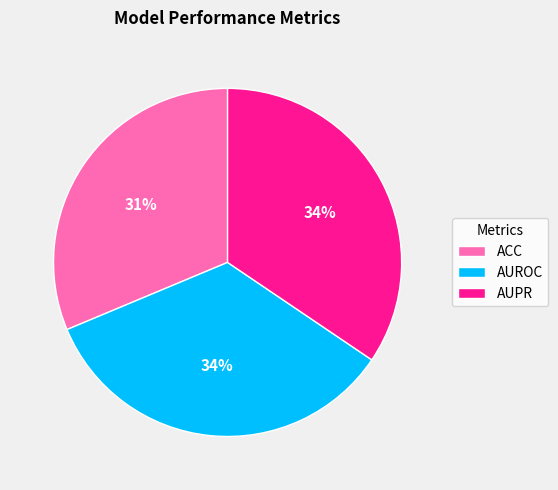

To the nearest percent, what is the combined percentage of AUPR and AUROC?

69%